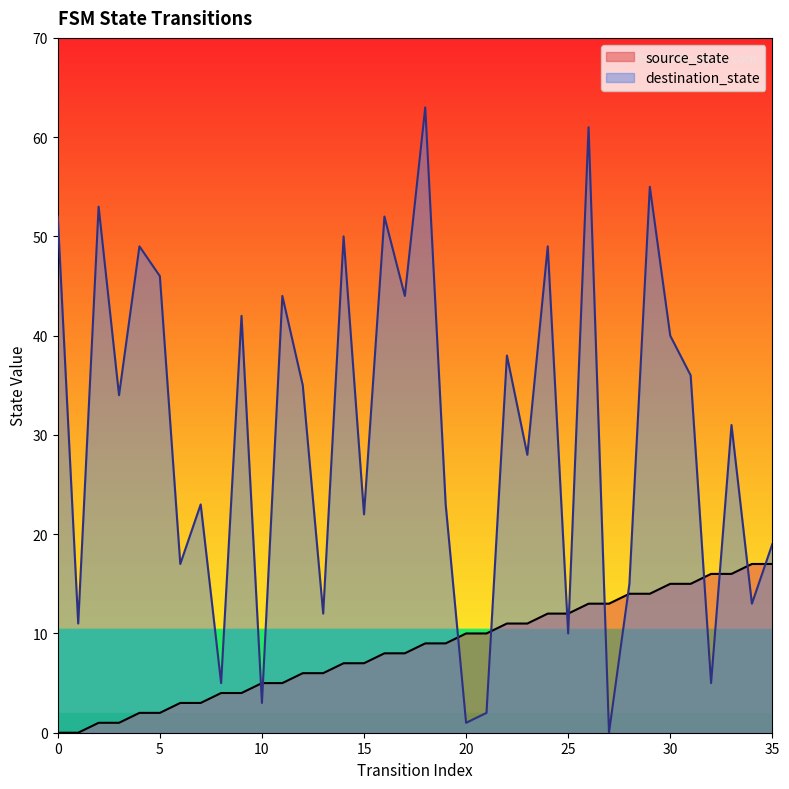

Is it true that source_state equals 7 at 26?

False